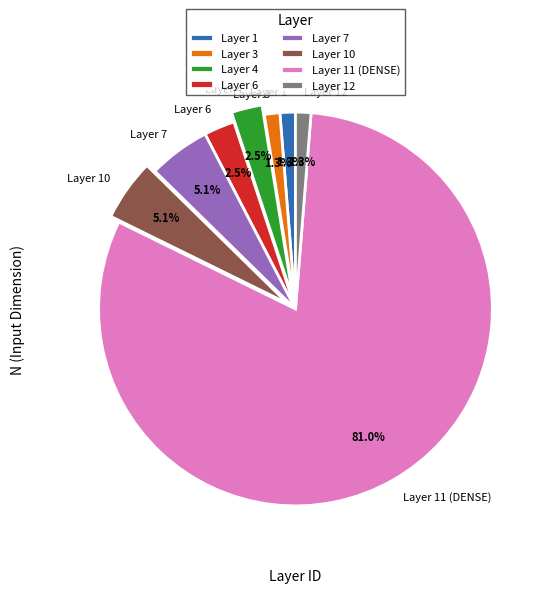

What percentage is the Layer 12 slice, to the nearest percent?

1%